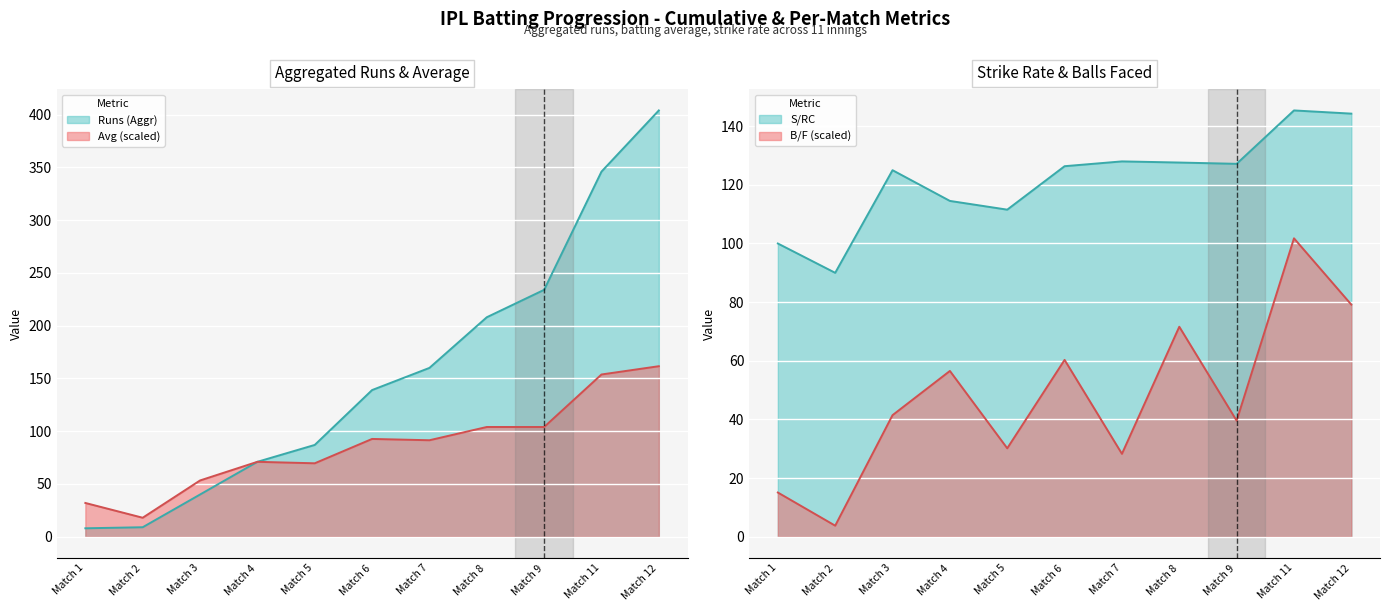

What is the maximum value shown in the chart?

404.0